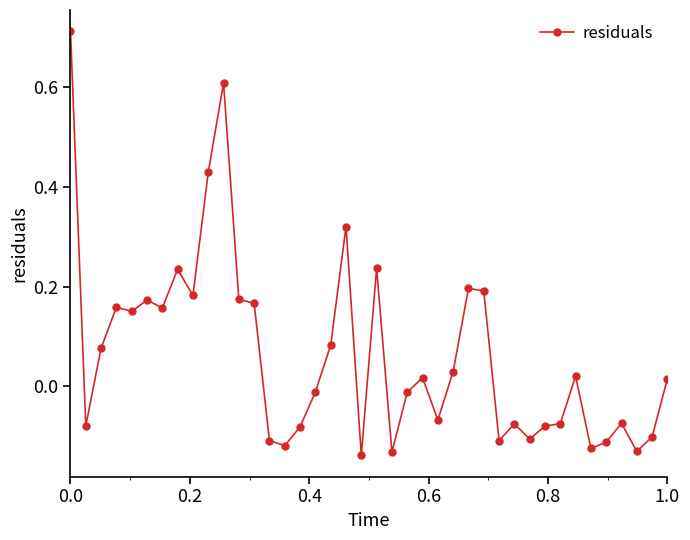

Does the chart display data point markers on the line(s)?

Yes